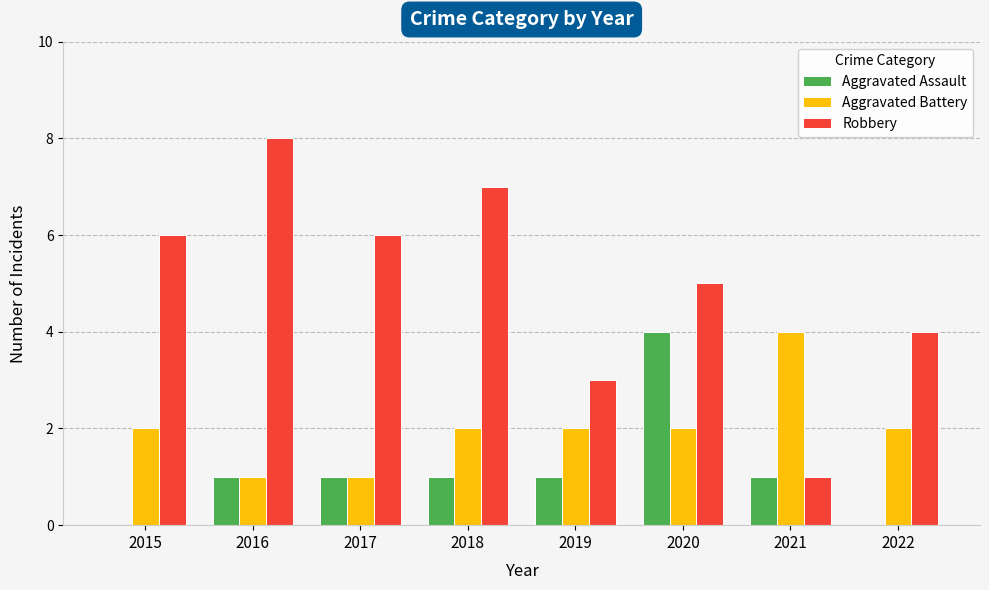

Which category has the highest value across all series?

2016